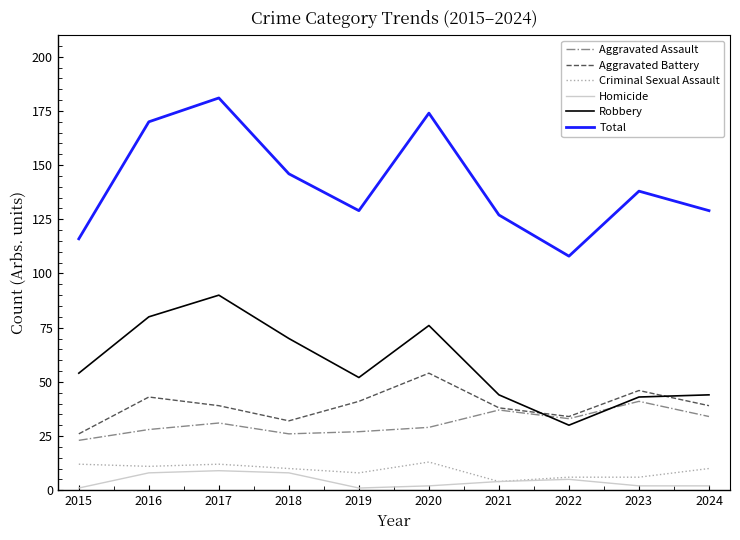

True or false: Aggravated Assault and Criminal Sexual Assault intersect in this chart.

False